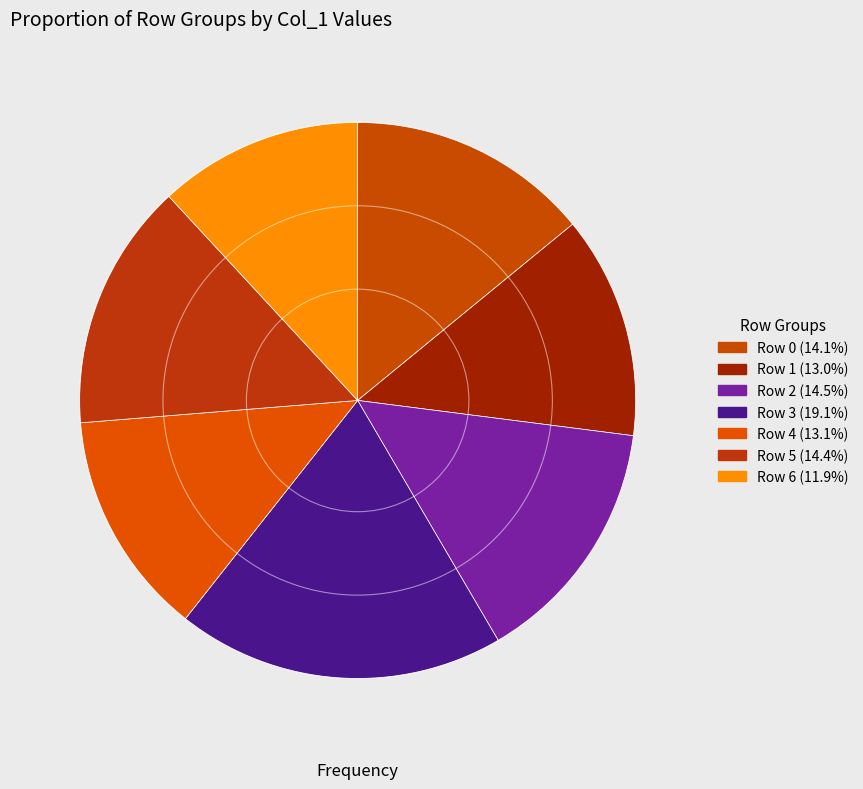

Does Row 1 account for over 50% of the chart?

No